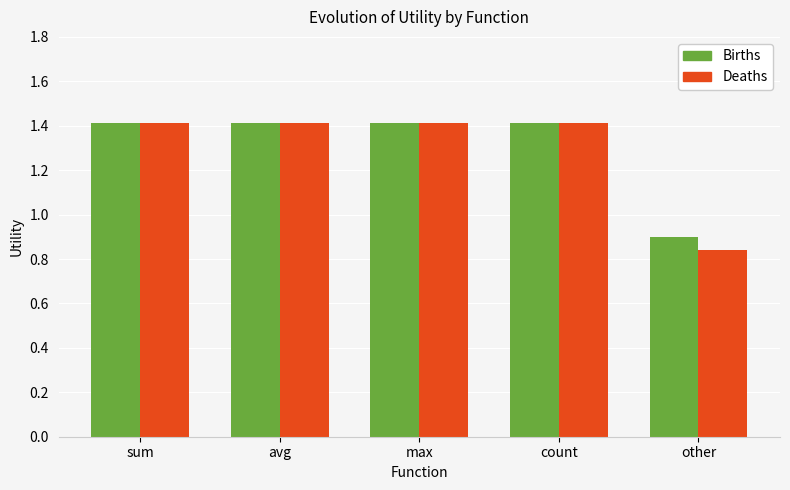

Which category has the lowest value across all series?

other